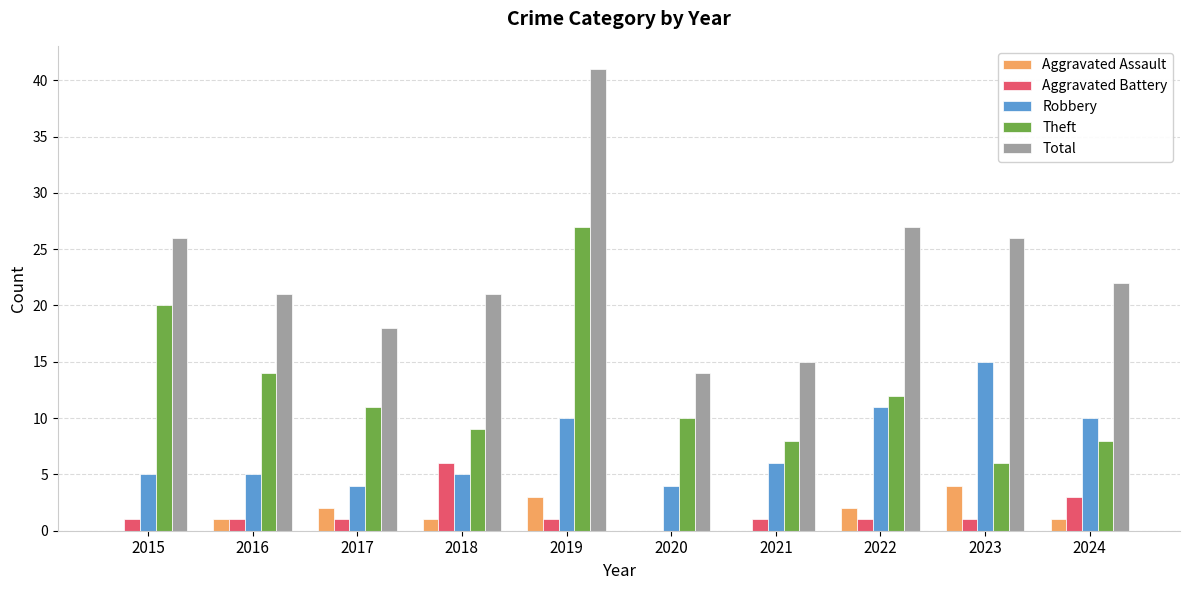

Reading left to right, what are all the values shown in this chart?

Aggravated Assault: 0	1	2	1	3	0	0	2	4	1
Aggravated Battery: 1	1	1	6	1	0	1	1	1	3
Robbery: 5	5	4	5	10	4	6	11	15	10
Theft: 20	14	11	9	27	10	8	12	6	8
Total: 26	21	18	21	41	14	15	27	26	22